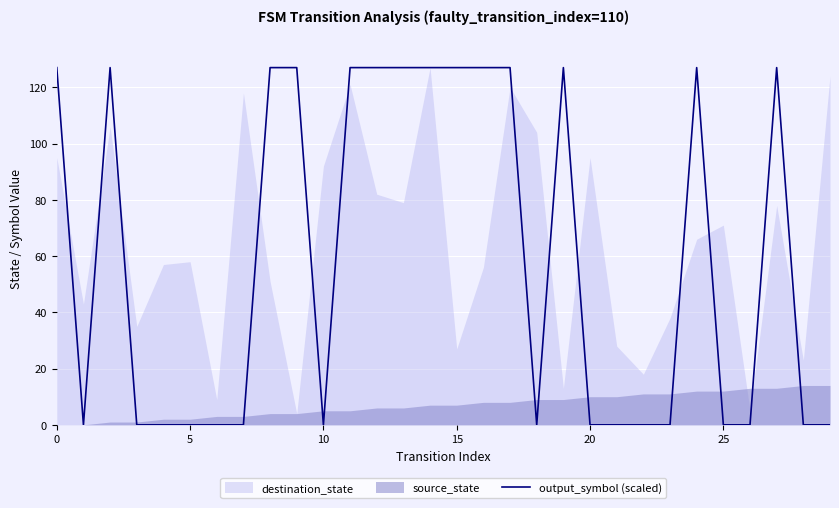

How many positive values are there?

14